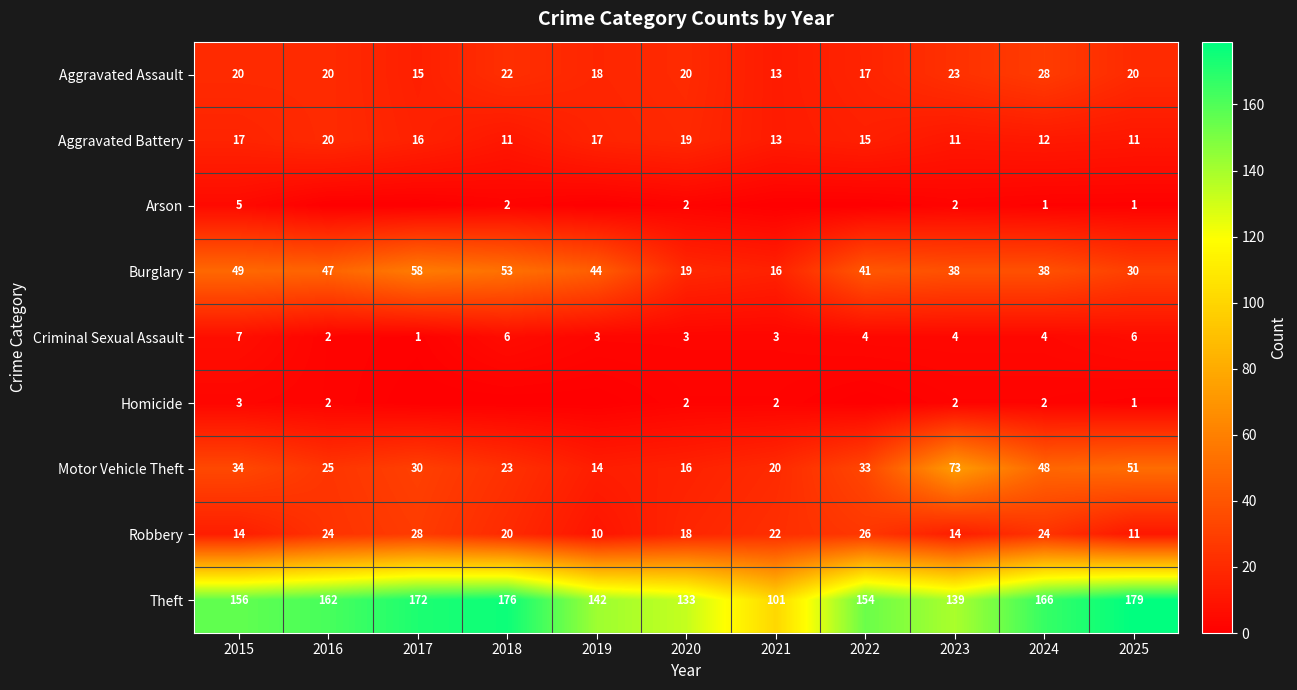

Is the value of Aggravated Battery at 2022 greater than the value of Aggravated Assault at 2023?

No